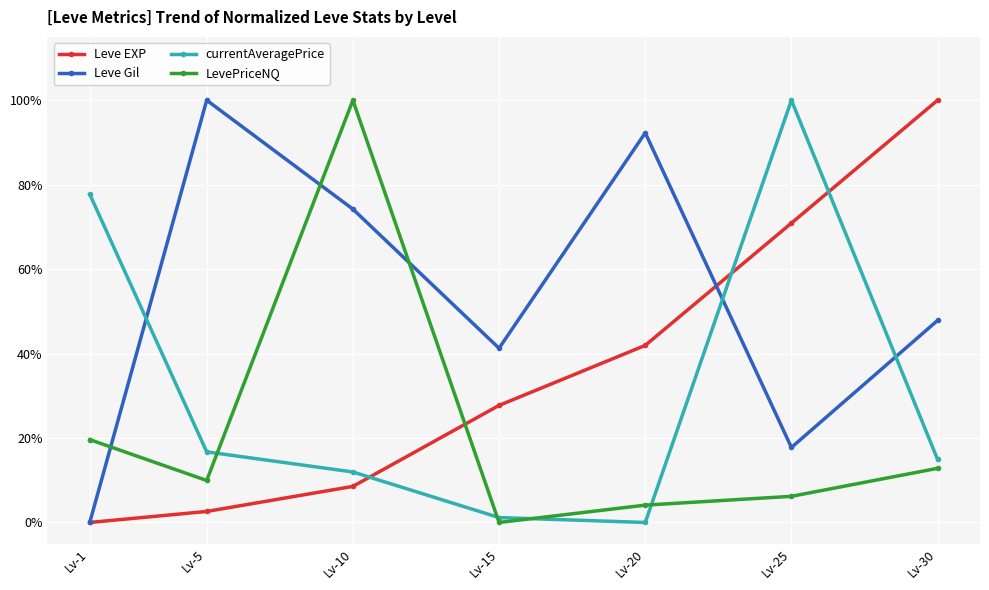

Rank the series at Lv-15 from lowest to highest value.

LevePriceNQ, currentAveragePrice, Leve EXP, Leve Gil